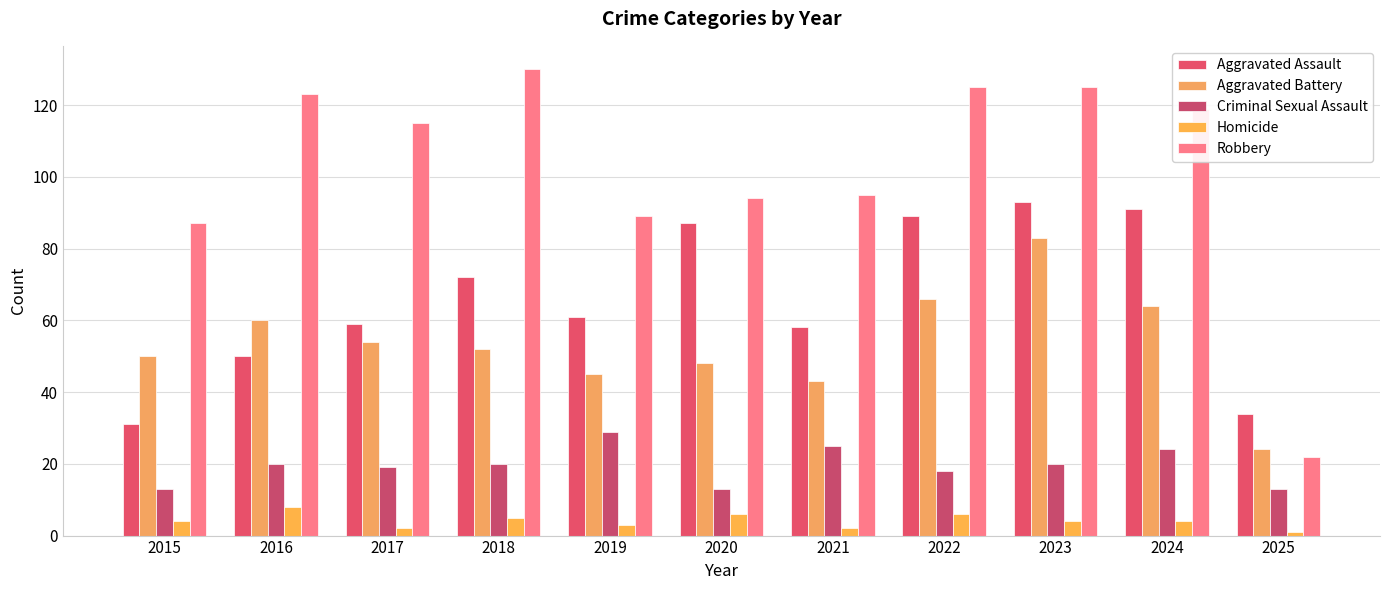

How many values in the Criminal Sexual Assault series are below 20?

5